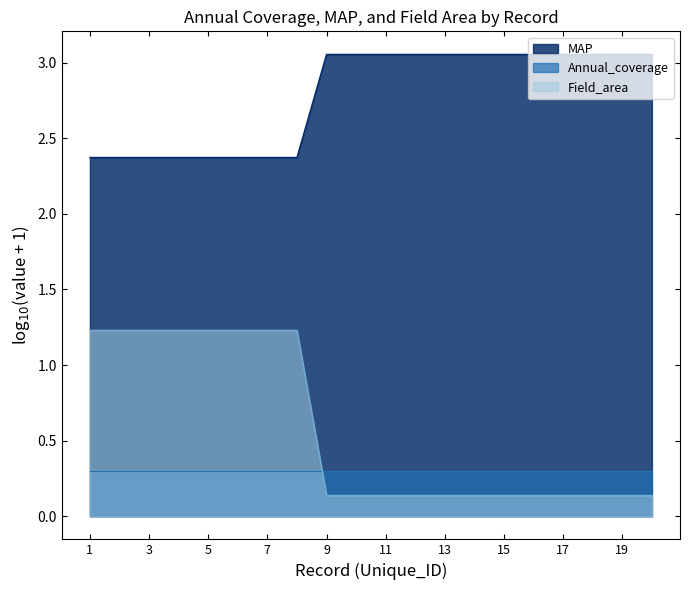

How many intersections are there between Field_area and Annual_coverage?

1